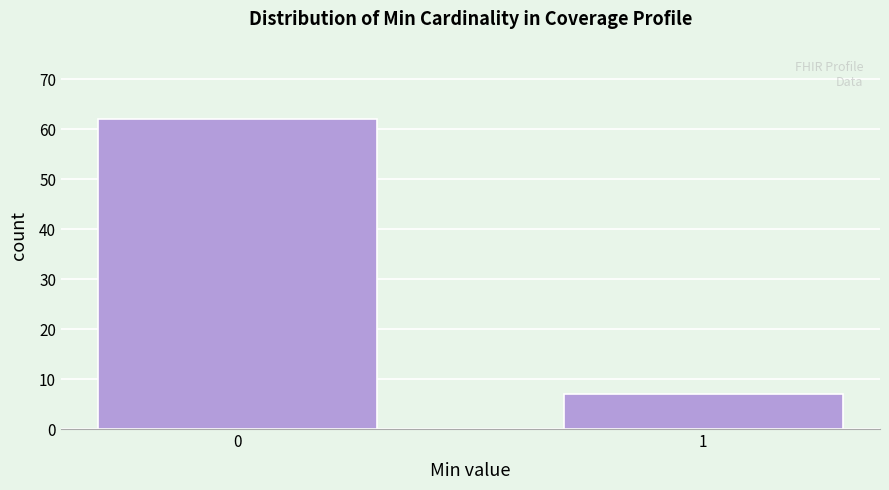

Reading left to right, what are all the values shown in this chart?

0=62	1=7